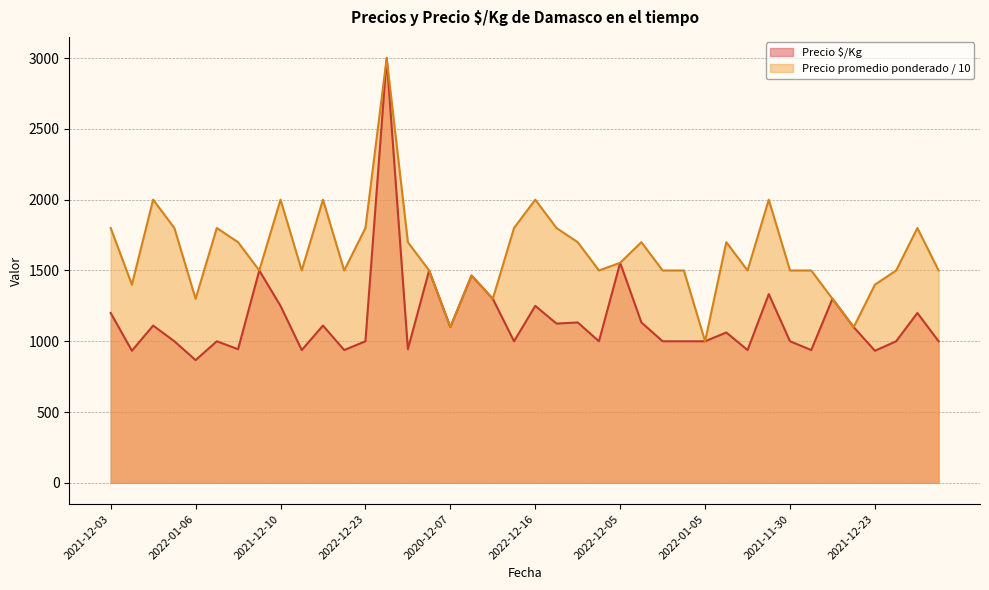

At which label is Precio $/Kg closest to 1933?

2022-12-05